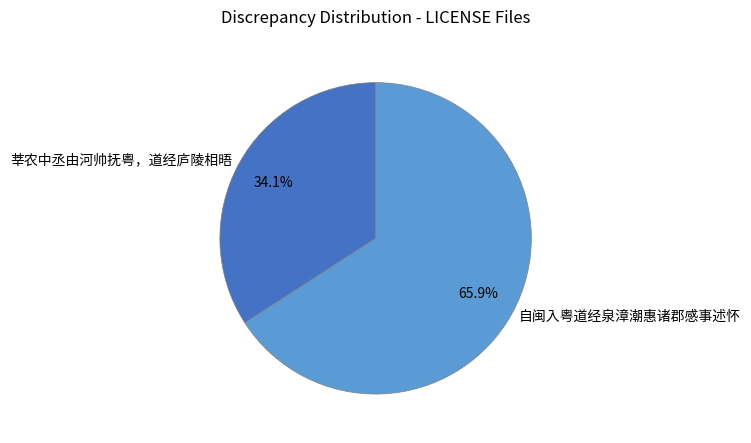

Which category has the biggest portion of the pie?

自闽入粤道经泉漳潮惠诸郡感事述怀